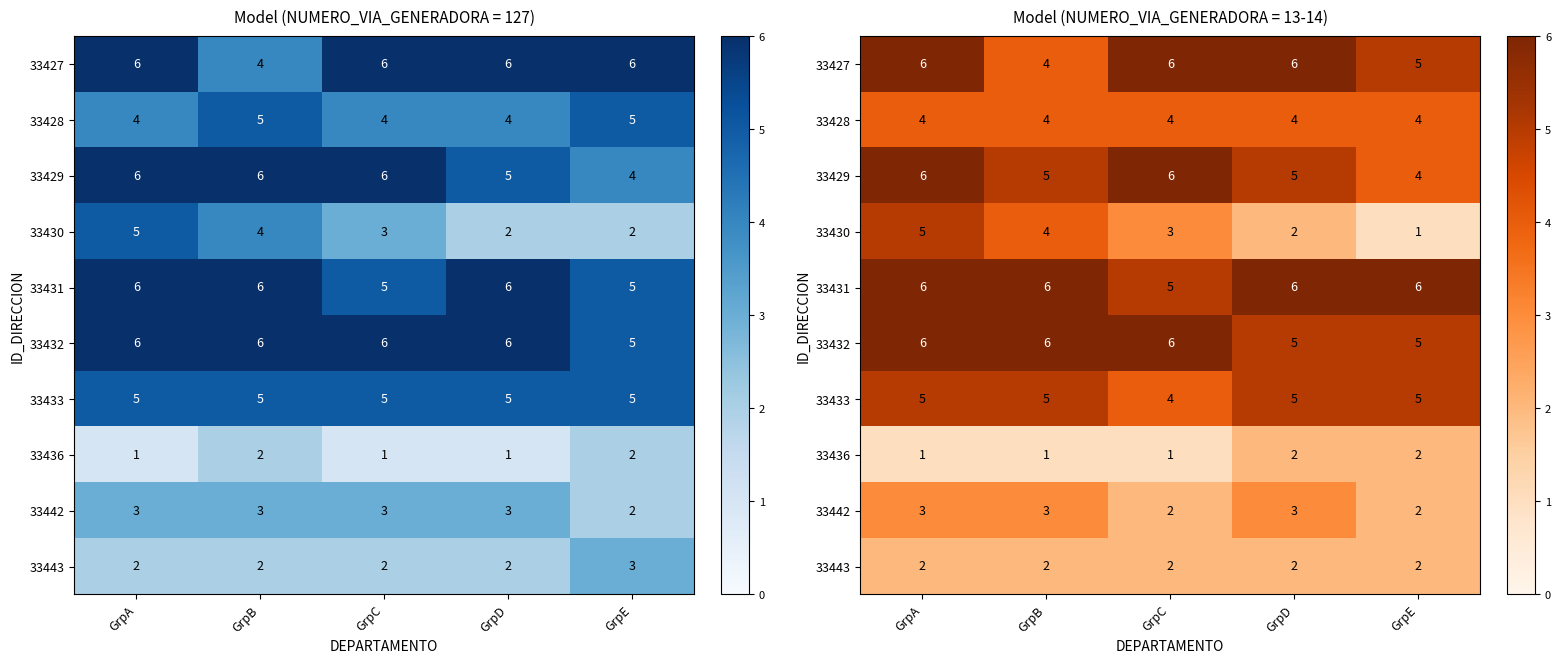

Rank the categories by 33428 value from lowest to highest.

GrpA, GrpB, GrpC, GrpD, GrpE